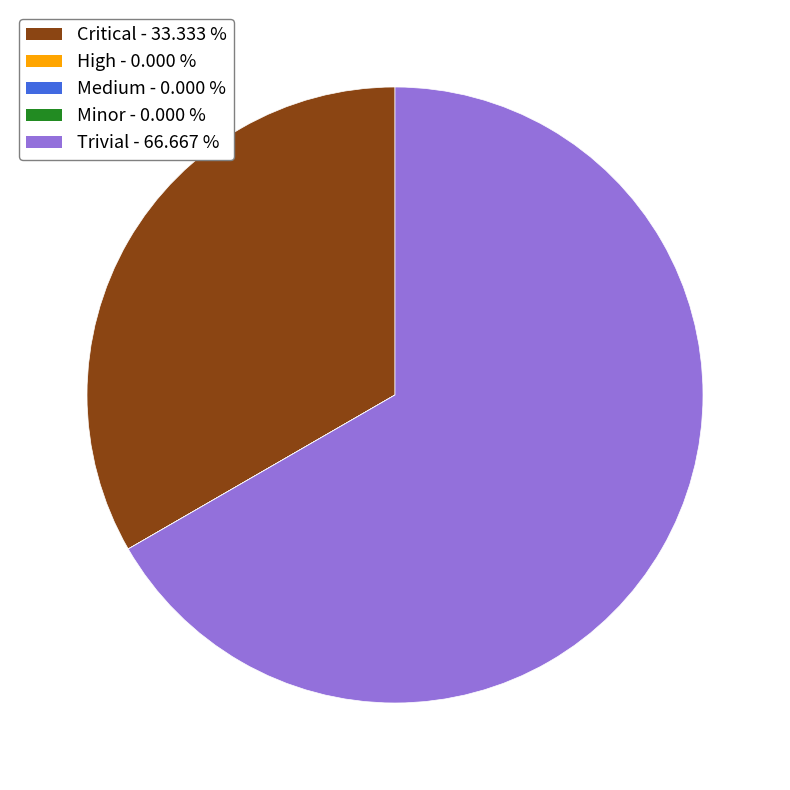

Which slice is the largest?

Trivial